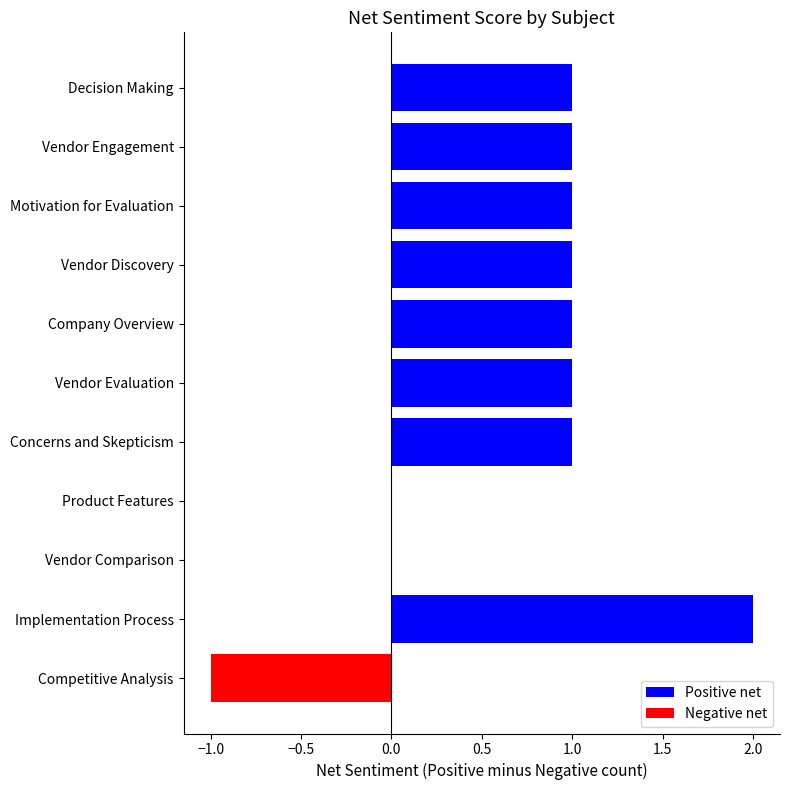

Are the bars grouped side by side (vs. stacked)?

No